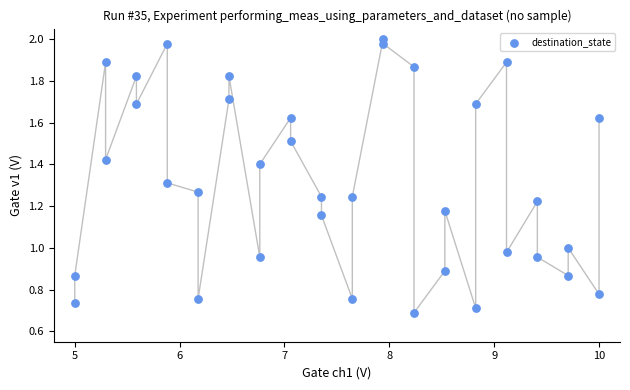

What is the range of X values (max minus min)?

5.0